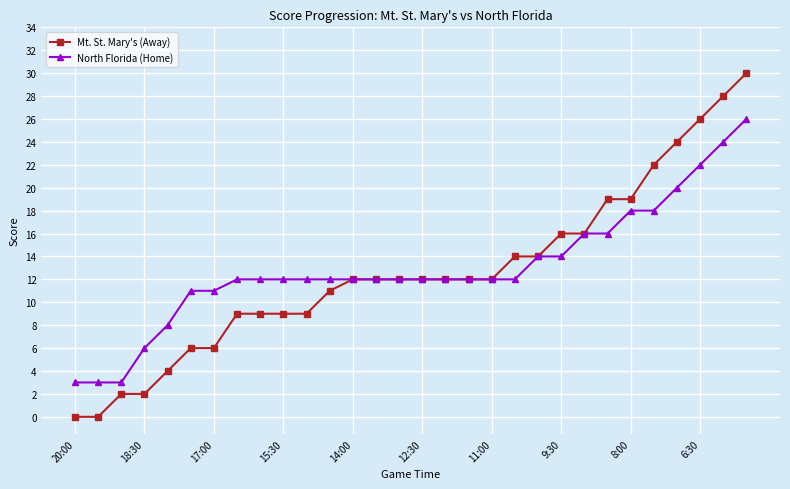

What is the value of the North Florida (Home) point at the 21st from the left?

14